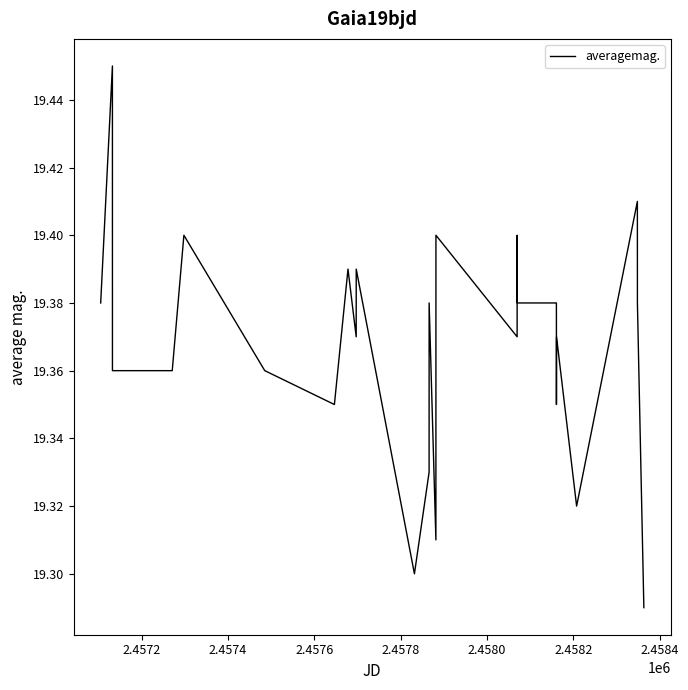

What is the greatest value displayed?

19.4